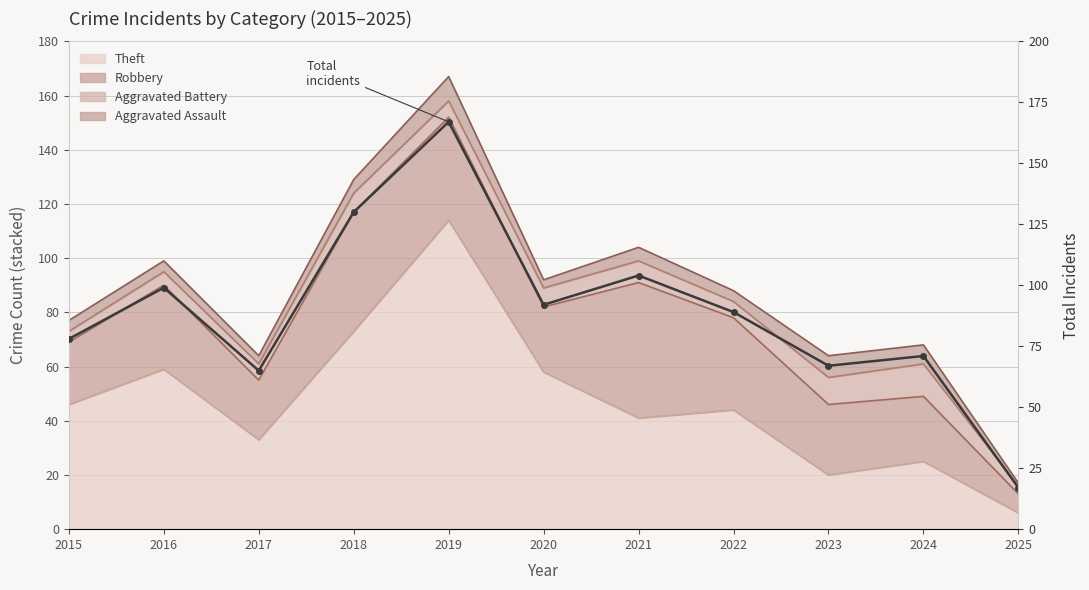

What is the smallest value displayed?

17